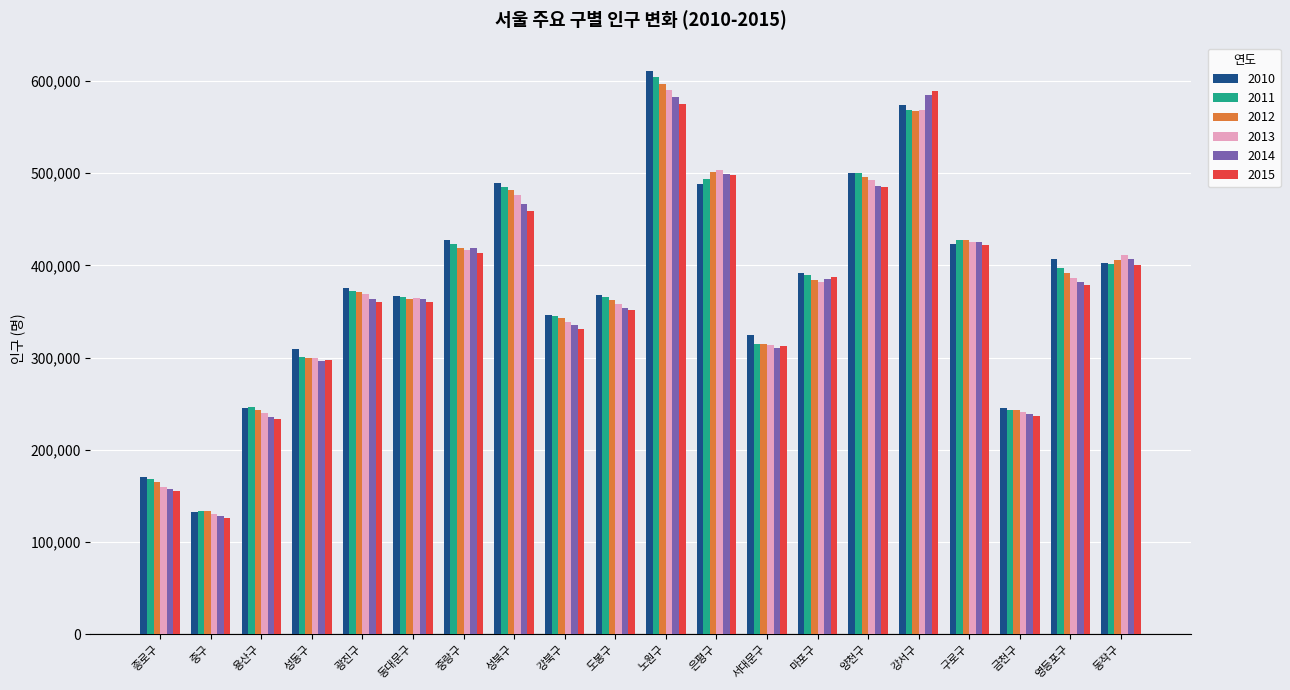

Is the value of 2010 at 용산구 greater than the value of 2013 at 동대문구?

No